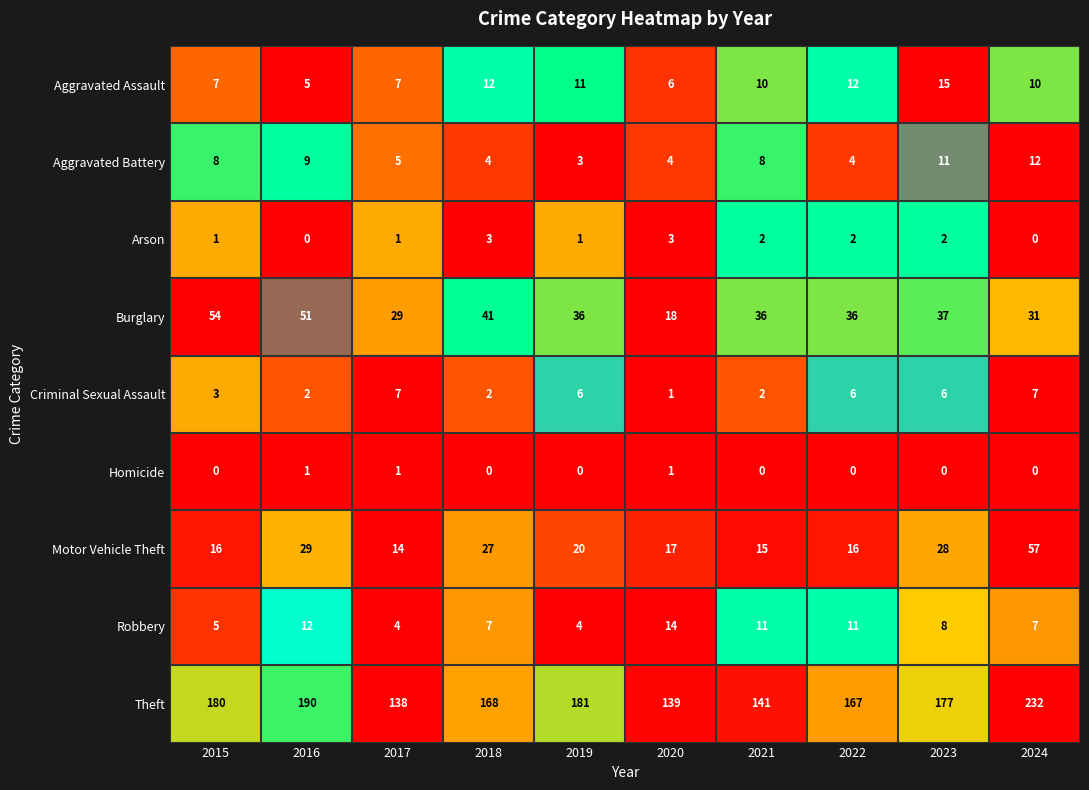

What is the maximum value for Criminal Sexual Assault?

7